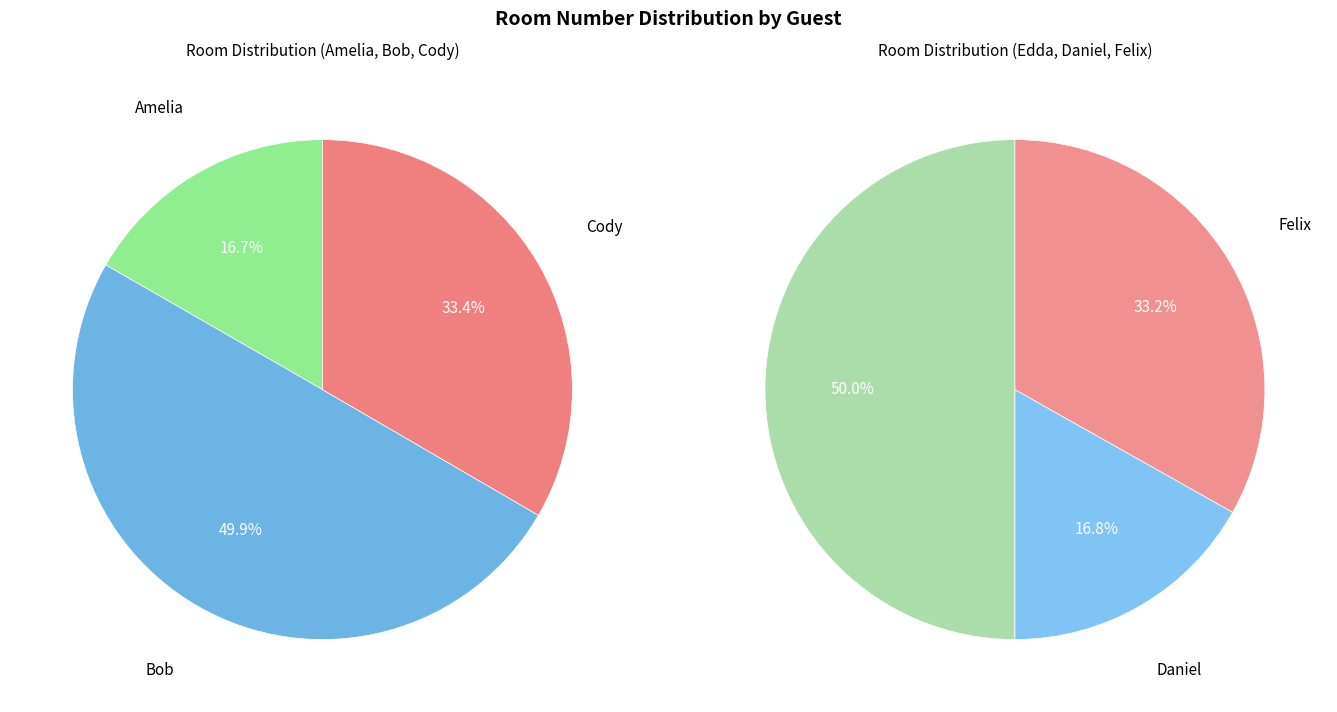

Approximately how many times larger is the value at Felix compared to Bob?

0.7